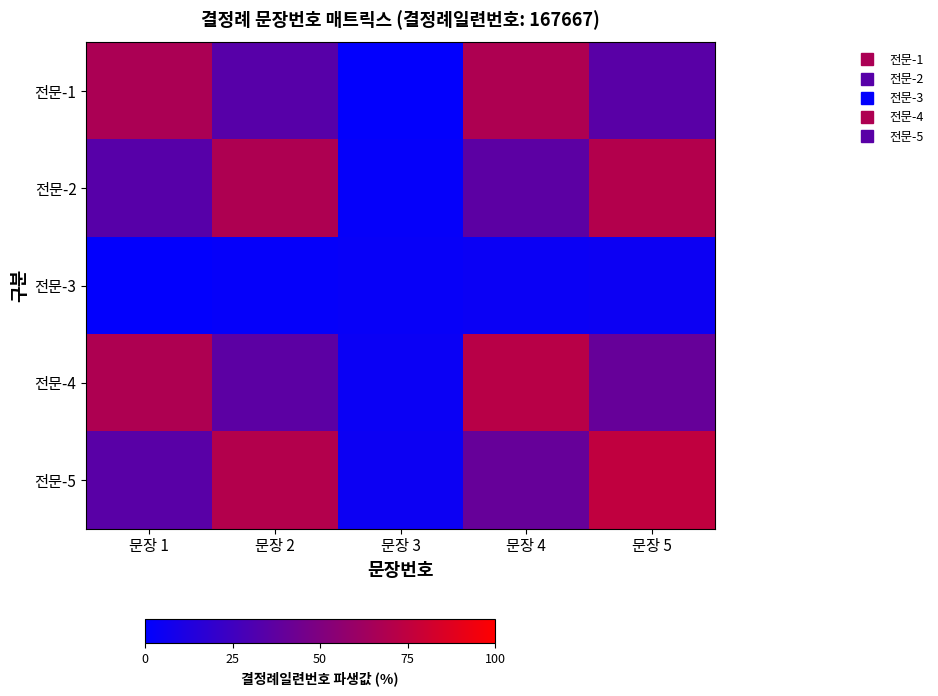

Between 문장 1 and 문장 4, which series saw the biggest shift?

전문-5